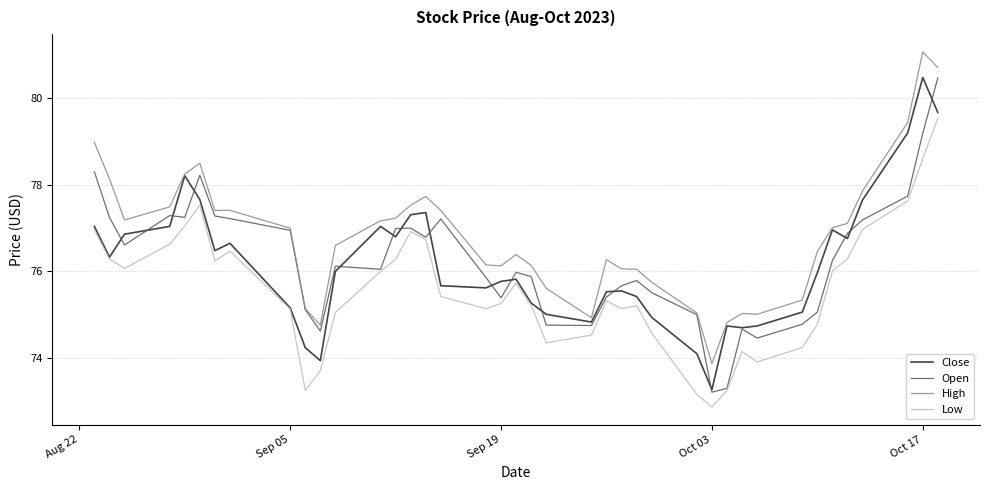

What is the minimum value for Close?

73.3